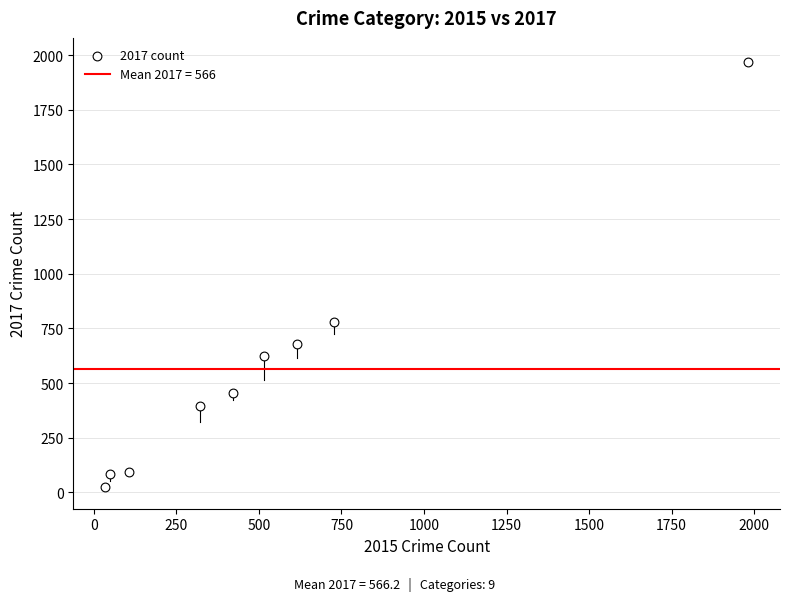

What is the average X value?

530